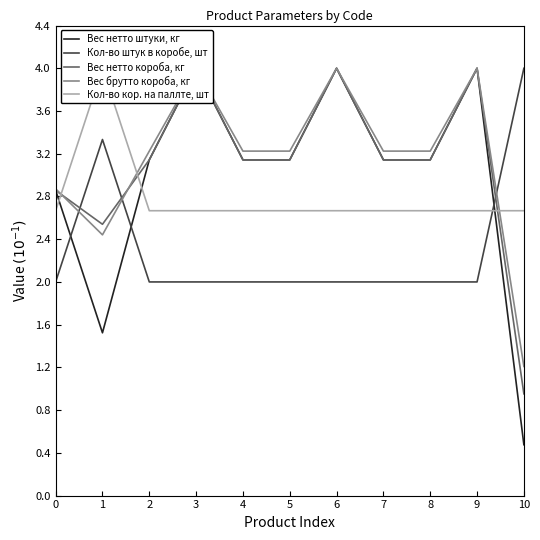

How many interior local valleys does the Вес нетто короба, кг series have?

1